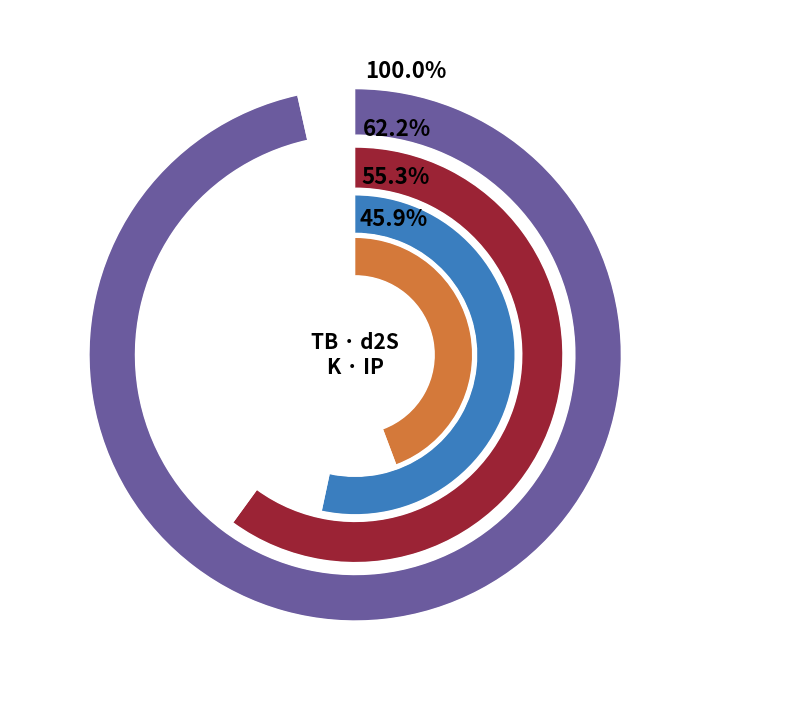

Combined, what portion of the pie is 2023-04-18 and 2023-04-25?

18.7%